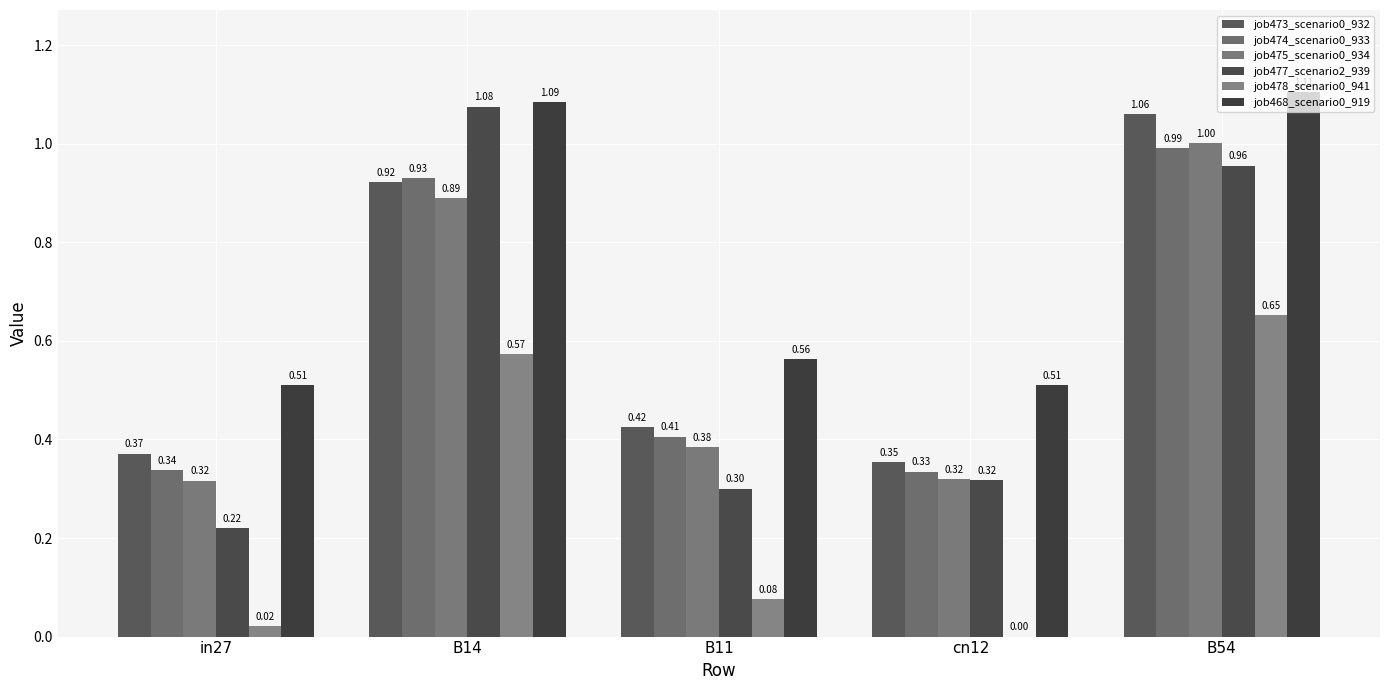

What is the sum of the job474_scenario0_933 values at B14 and B54?

1.9